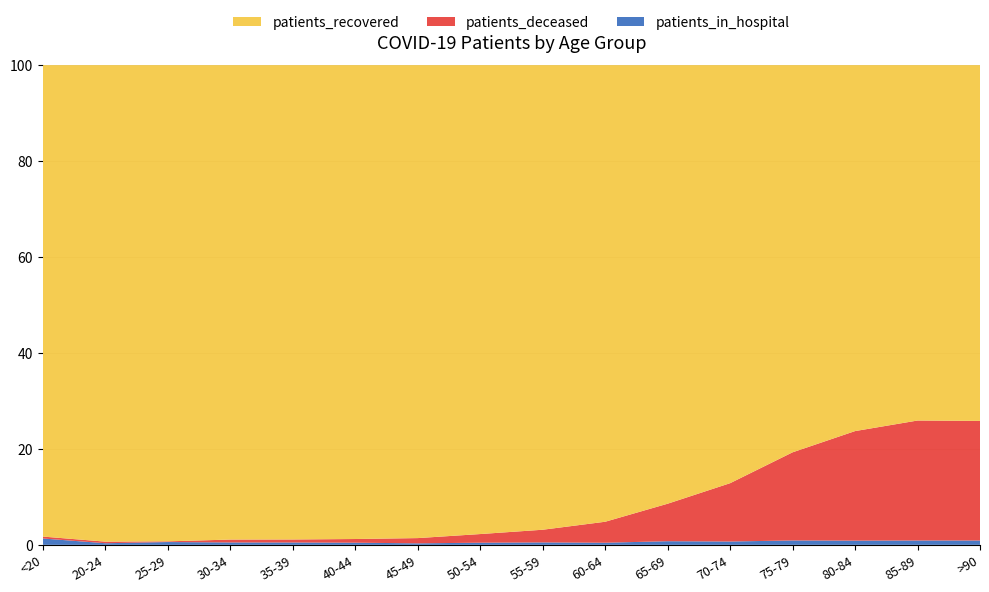

Reading left to right, transcribe all the data shown in this chart.

patients_recovered: 4692	1196	2047	2787	2834	3094	4421	6830	8464	9334	10035	12205	12654	11013	7628	3703
patients_deceased: 19	4	3	17	18	24	49	126	231	429	858	1703	2881	3297	2575	1245
patients_in_hospital: 63	4	12	14	14	14	14	31	44	43	83	97	143	126	93	45